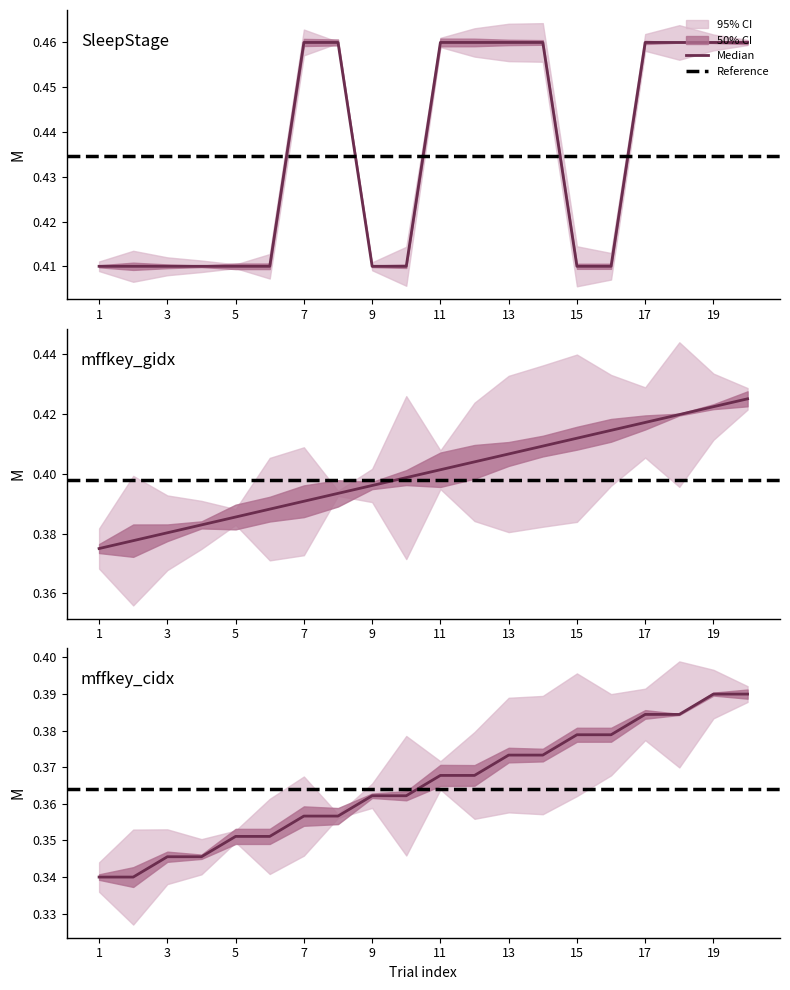

At which label is mffkey_gidx closest to 0?

1